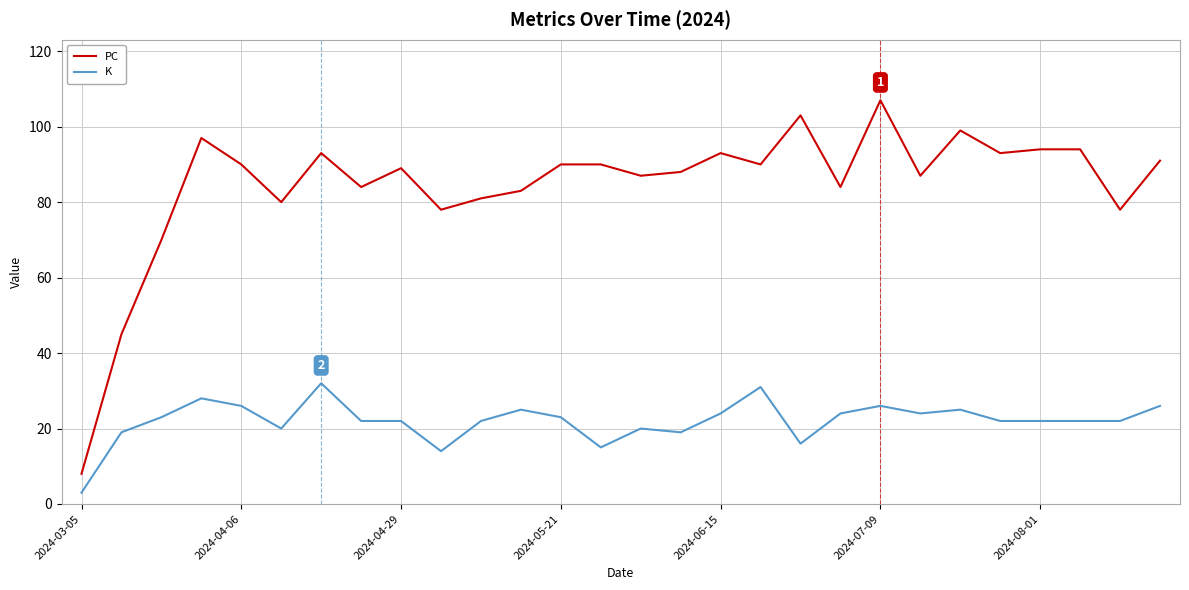

Rank the series by their average value, from highest to lowest.

PC, K